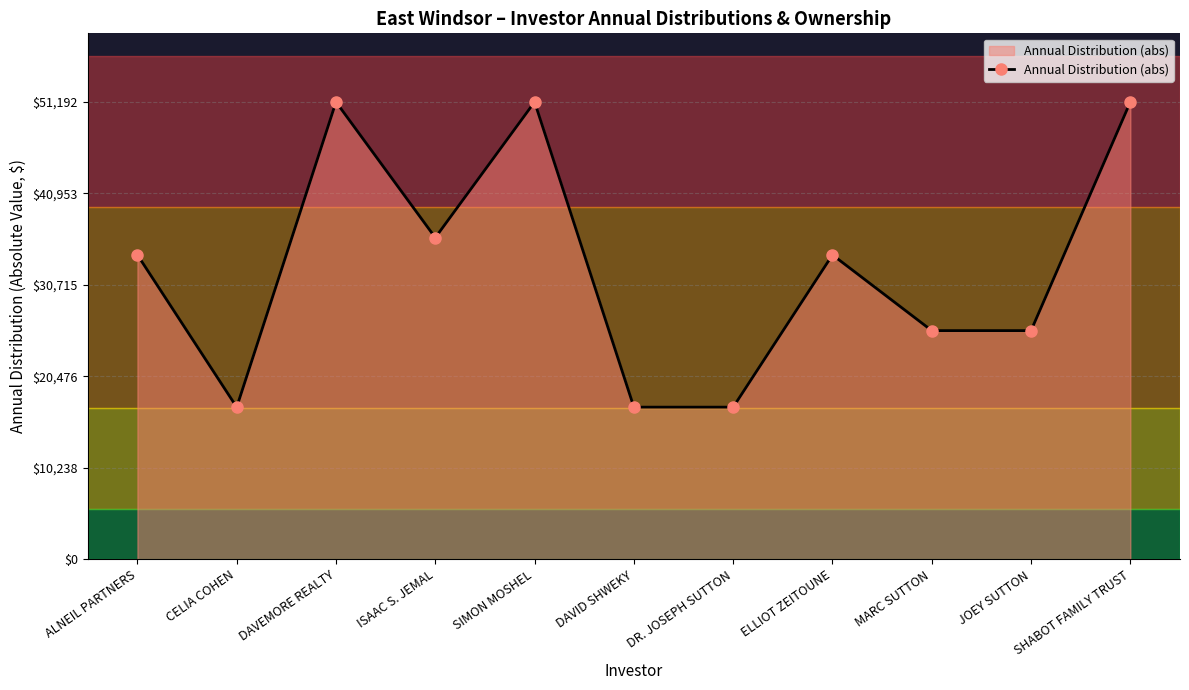

True or false: the data shows 27614 at DAVEMORE REALTY.

False